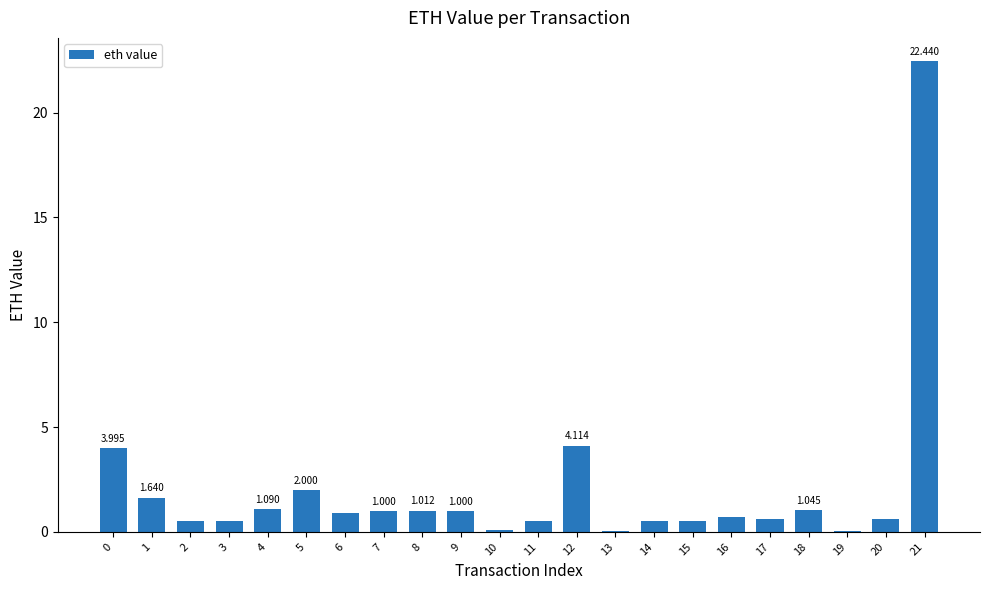

Reading right to left, transcribe all the data shown in this chart.

21=22.4	20=0.6	19=0.1	18=1.0	17=0.6	16=0.7	15=0.5	14=0.5	13=0.1	12=4.1	11=0.5	10=0.1	9=1.0	8=1.0	7=1.0	6=0.9	5=2.0	4=1.1	3=0.5	2=0.5	1=1.6	0=4.0